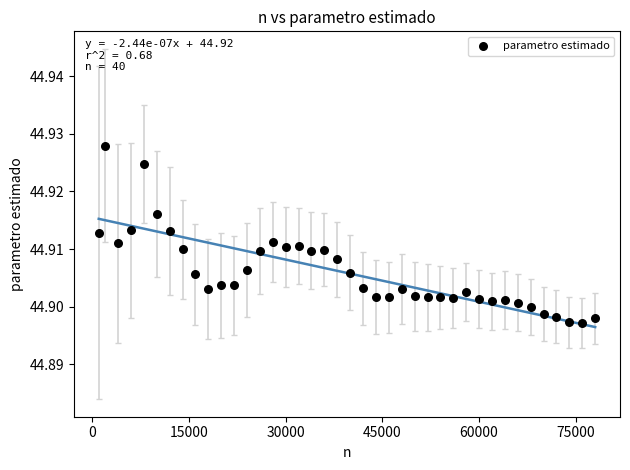

What is the range of X values (max minus min)?

77000.0